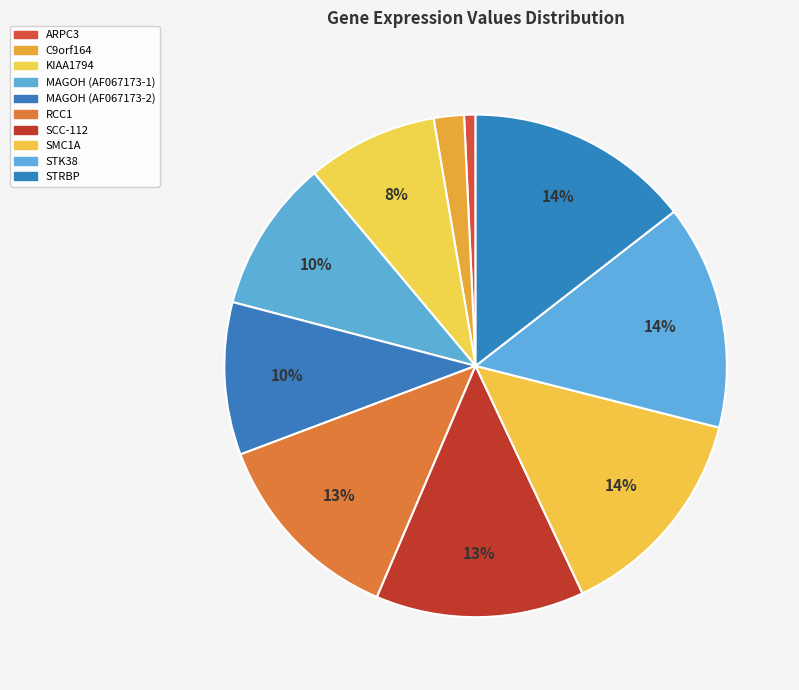

Count the number of slices in the pie.

10